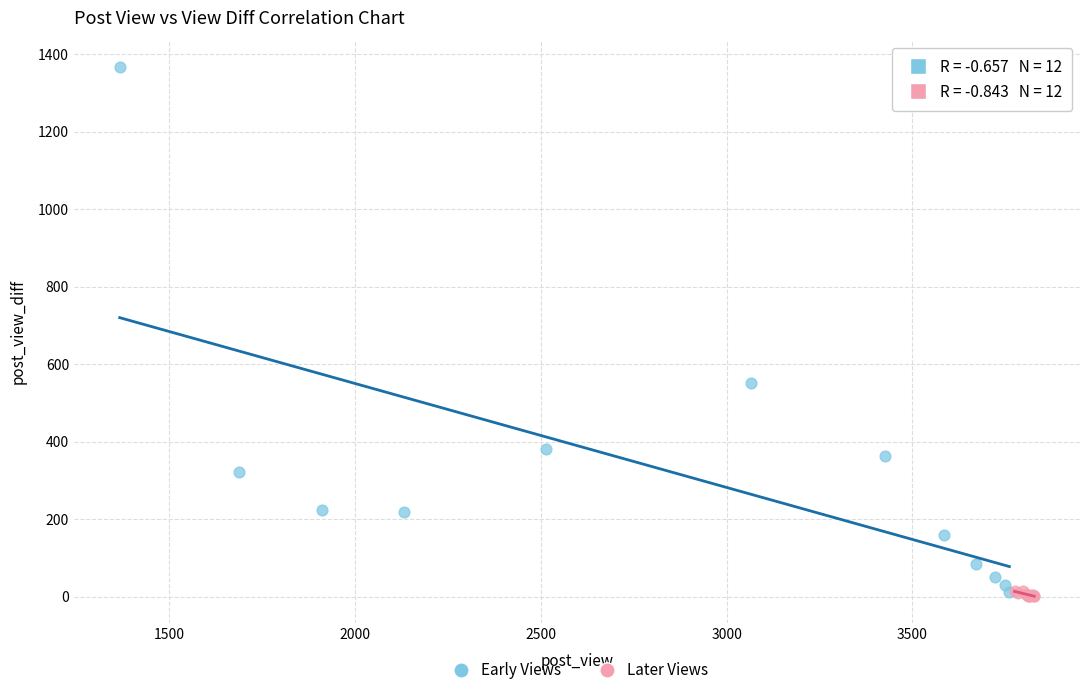

Which series has the widest spread of Y values?

Early Views